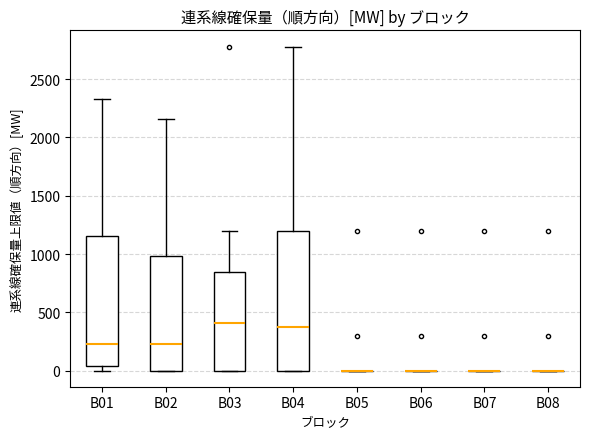

Reading left to right, transcribe this box plot: for each box, give where its median line is, the range the box spans, and where its two whiskers end, as read against the y-axis. The values are not printed on the chart, so give them approximately, as read against the axis.

B01: median 250, box 50 to 1150, whiskers 0 to 2350
B02: median 250, box 0 to 1000, whiskers 0 to 2150
B03: median 400, box 0 to 850, whiskers 0 to 1200
B04: median 400, box 0 to 1200, whiskers 0 to 2800
B05: box collapsed to a line at 0, whiskers 0 to 0
B06: box collapsed to a line at 0, whiskers 0 to 0
B07: box collapsed to a line at 0, whiskers 0 to 0
B08: box collapsed to a line at 0, whiskers 0 to 0